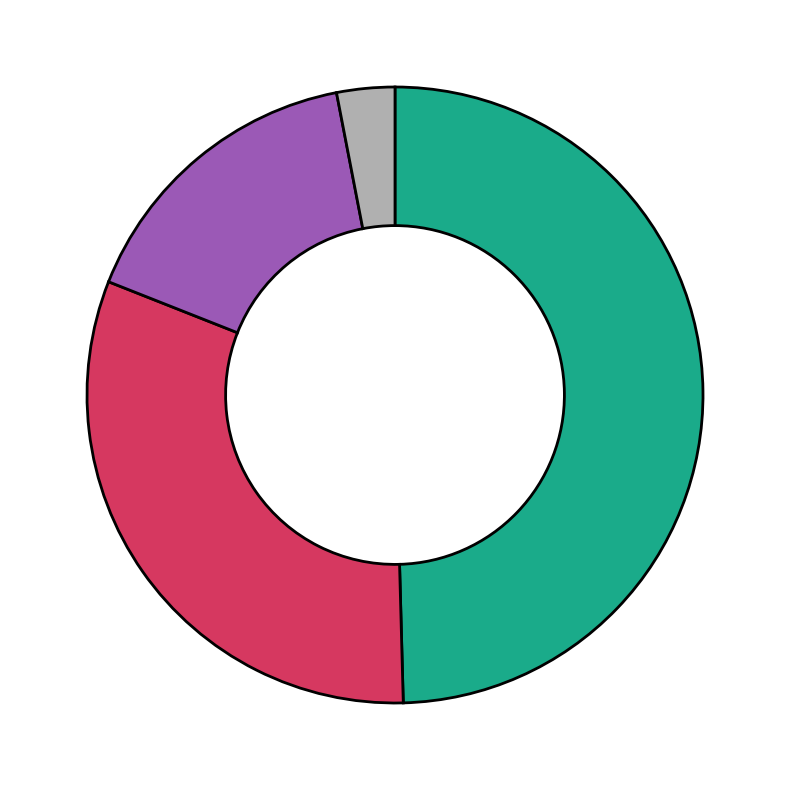

Count the number of slices in the pie.

4